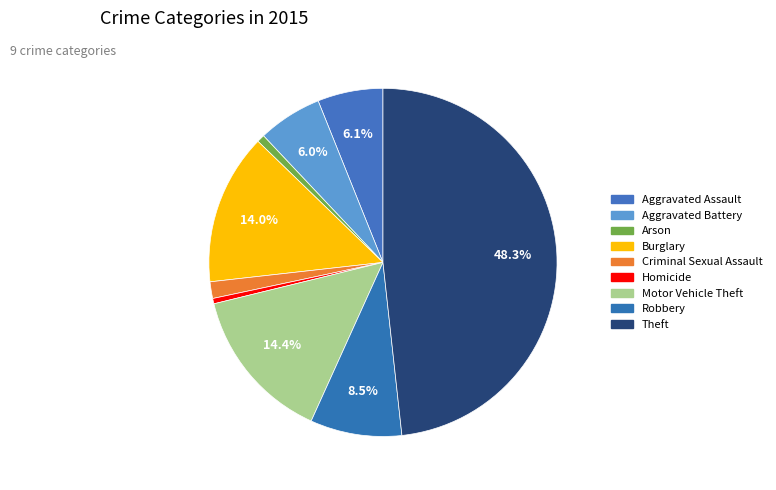

How many segments does this pie chart have?

9